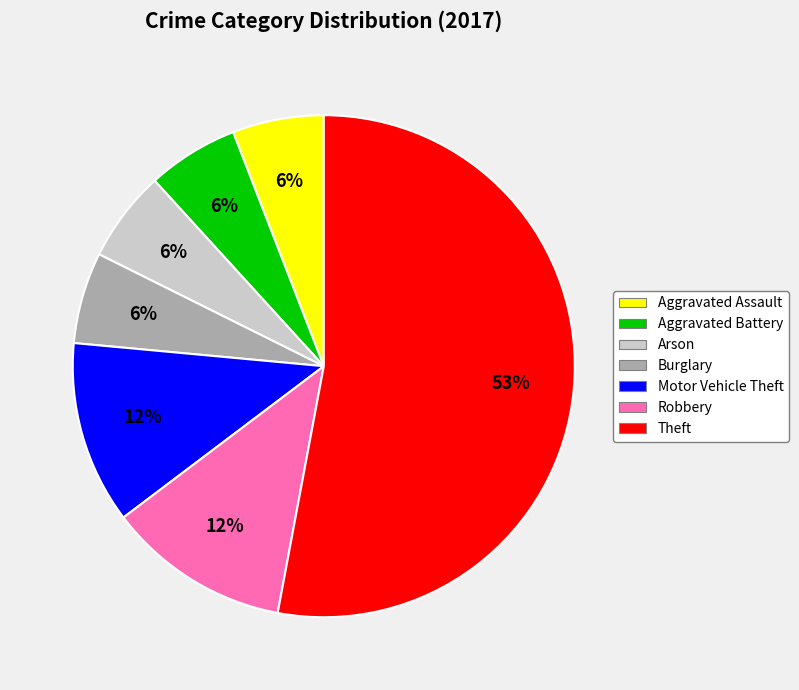

How many segments does this pie chart have?

7